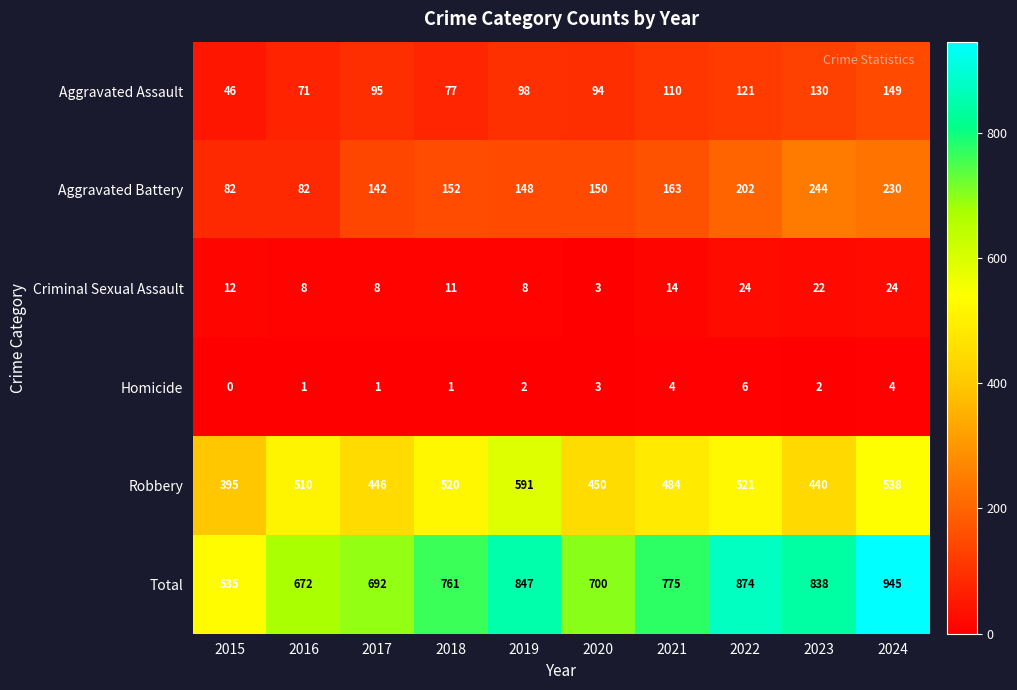

The Homicide series shows 2 at 2022. True or false?

False